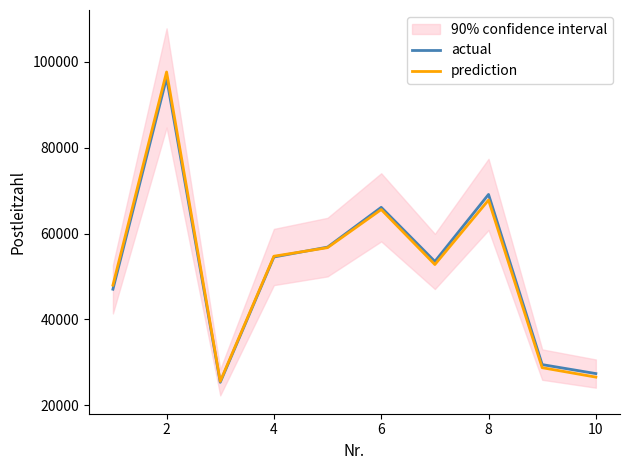

At how many categories does at least one series exceed 27439?

8